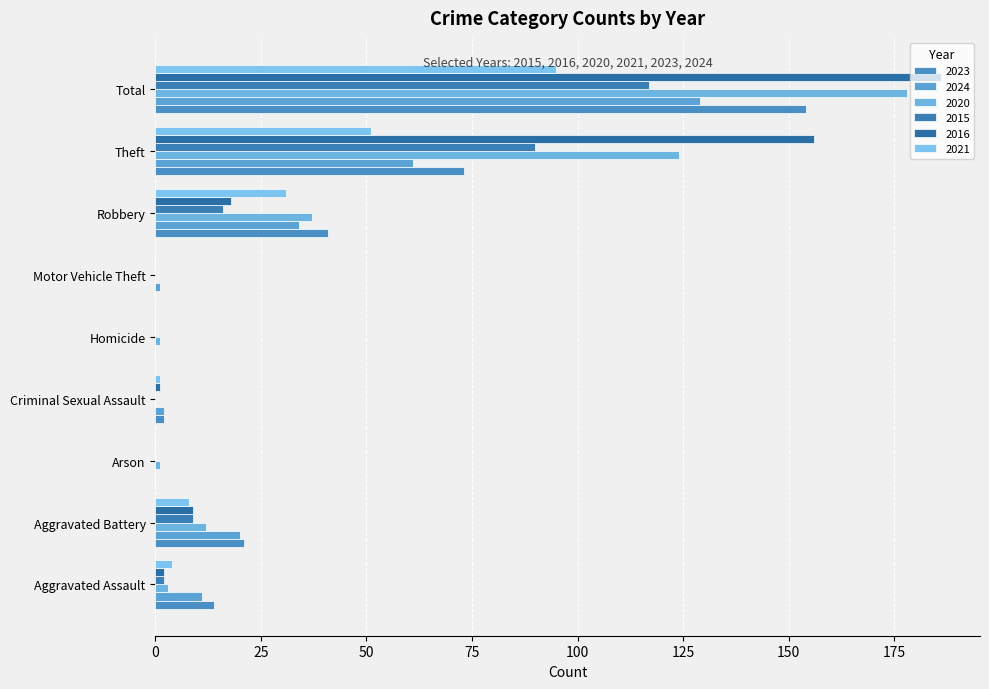

The value of 2020 at Total is 263. True or false?

False